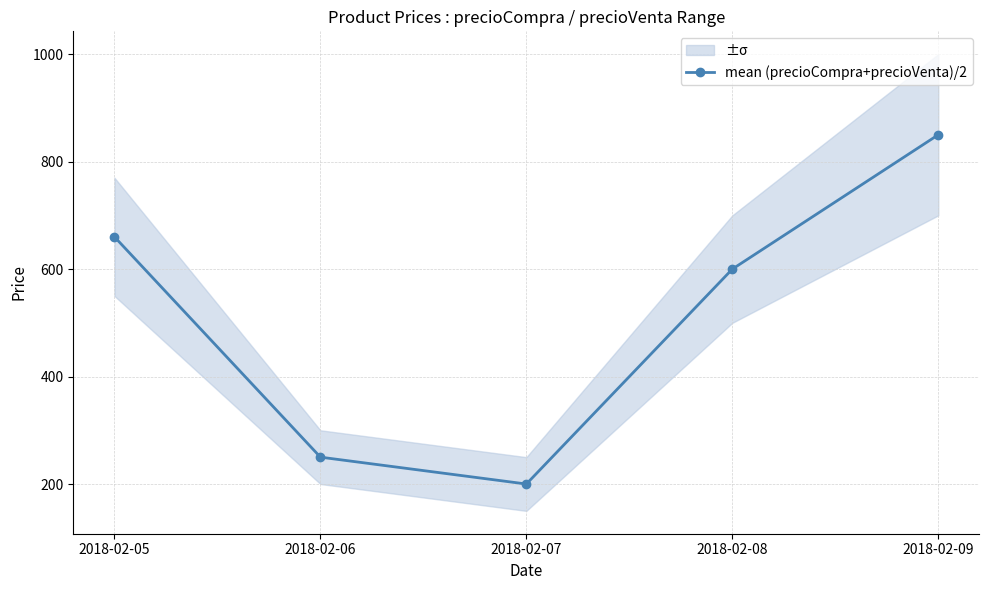

Where does the data first go above 600?

2018-02-05